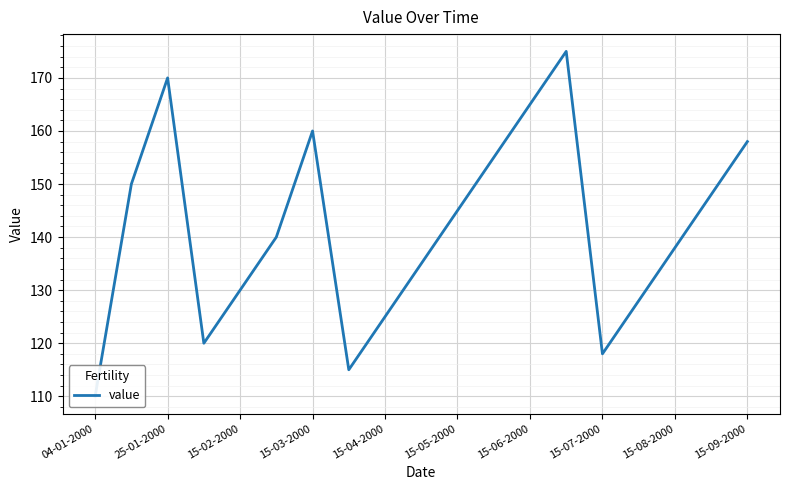

Reading left to right, list all the values displayed in this chart.

110	150	170	120	130	140	160	115	125	135	145	155	165	175	118	128	138	148	158